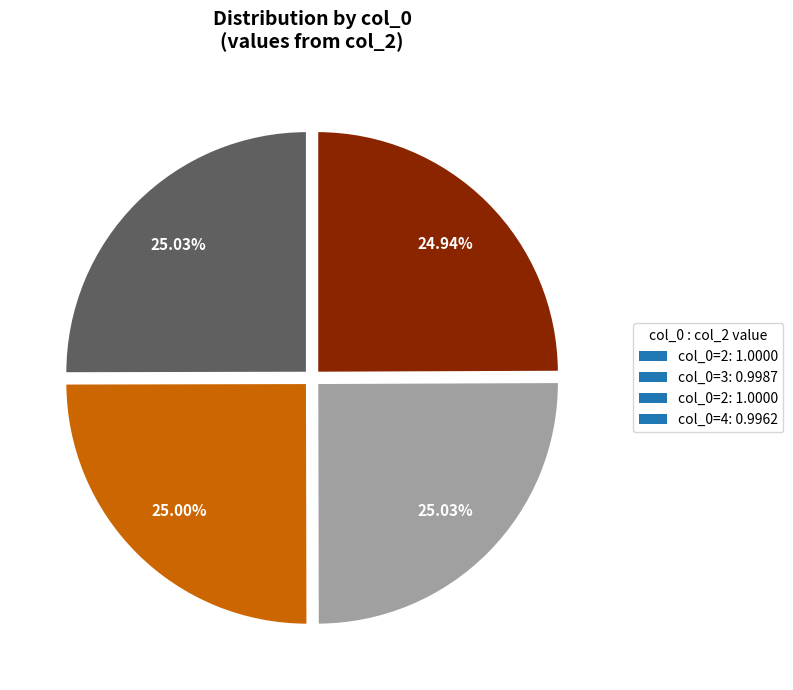

Does any single category account for the majority?

No